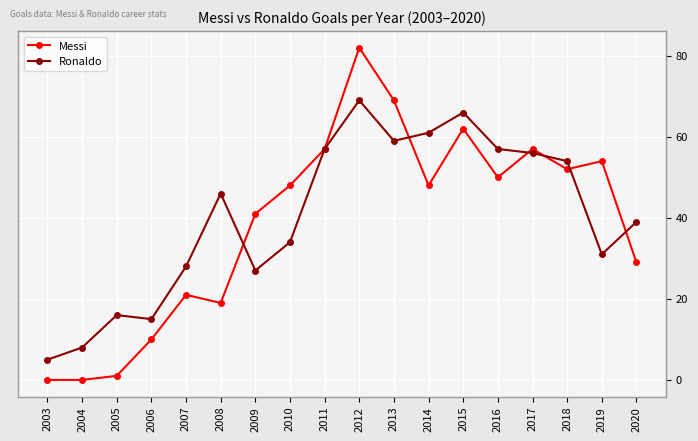

Which series has the largest range (max minus min)?

Messi